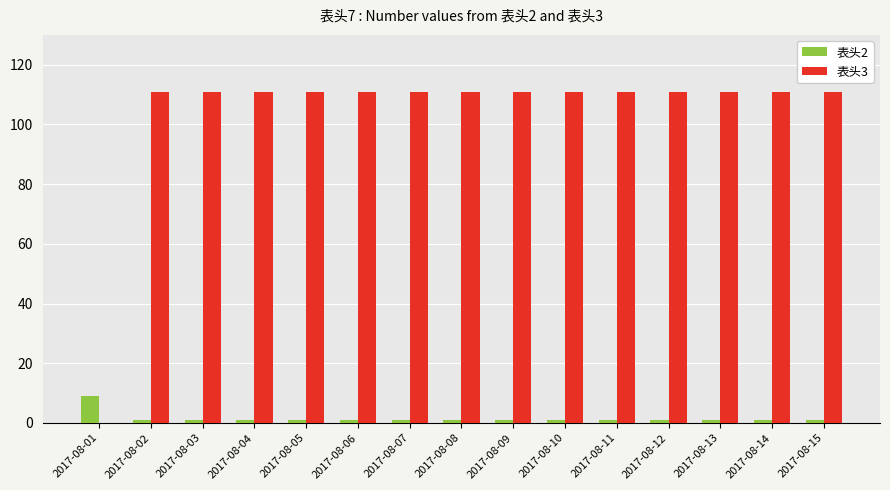

How many groups of bars are there?

15